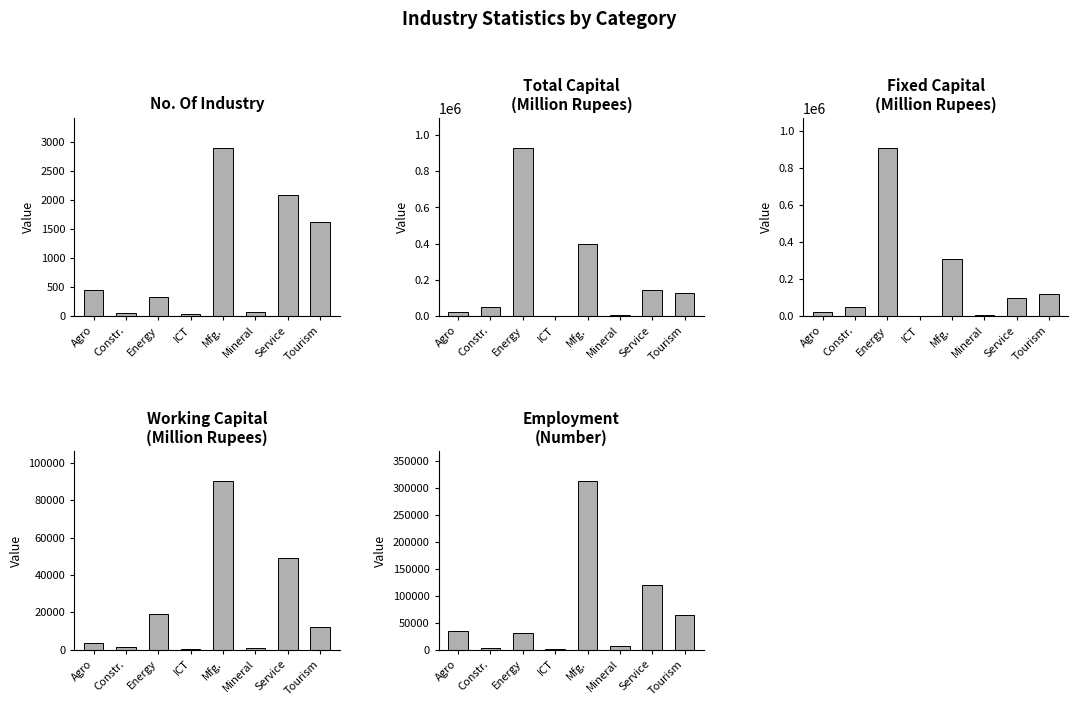

At how many categories does at least one series exceed 684764?

1